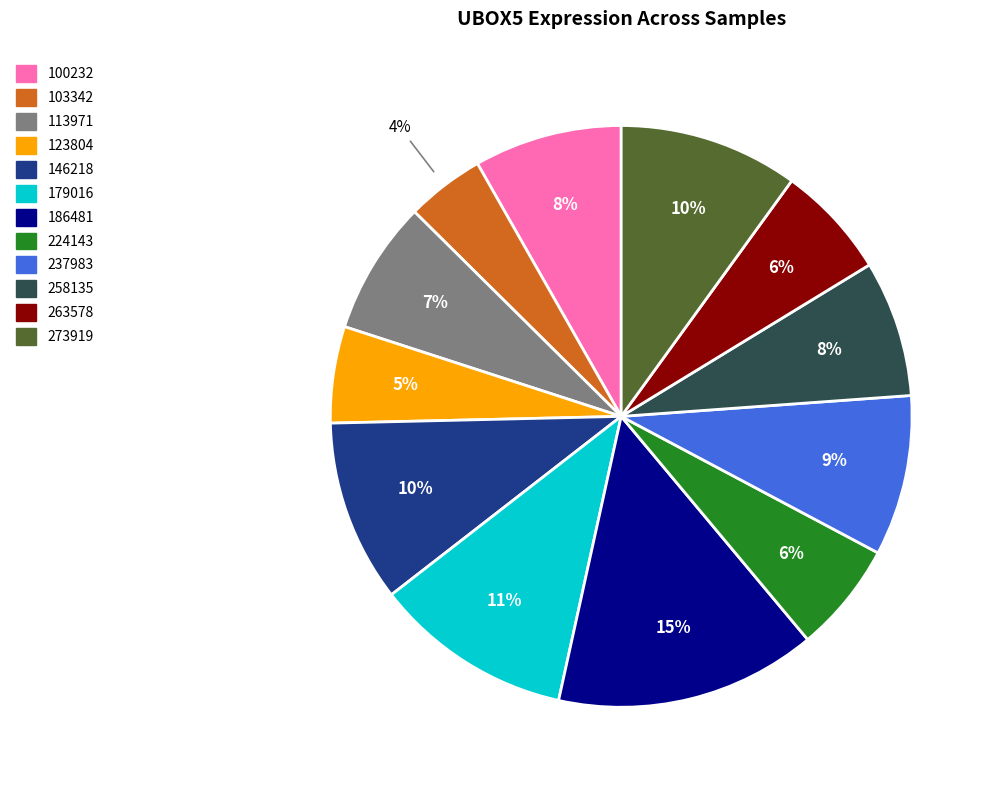

Between 123804 and 100232, which is larger?

100232